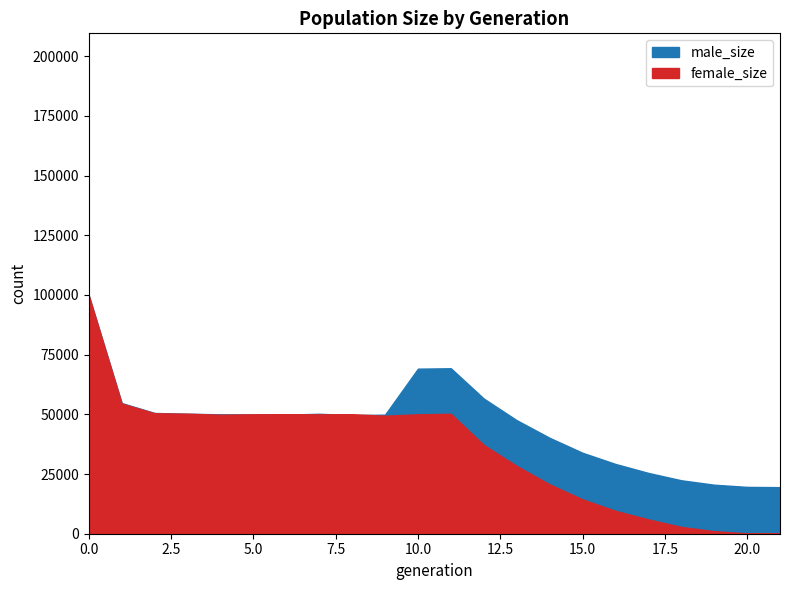

What is the sum of all male_size values?

1008470